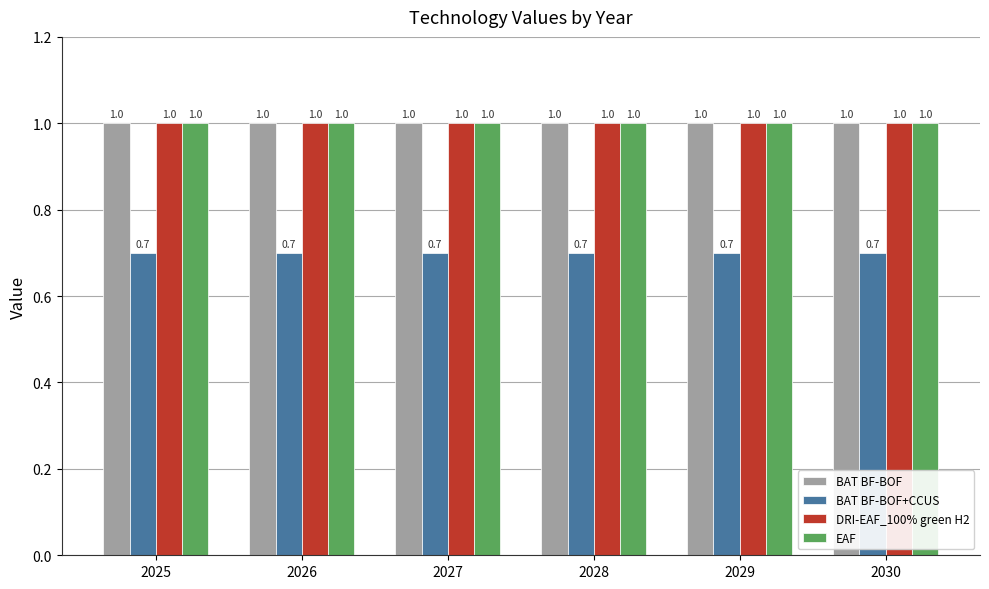

What is the smallest value displayed?

0.7